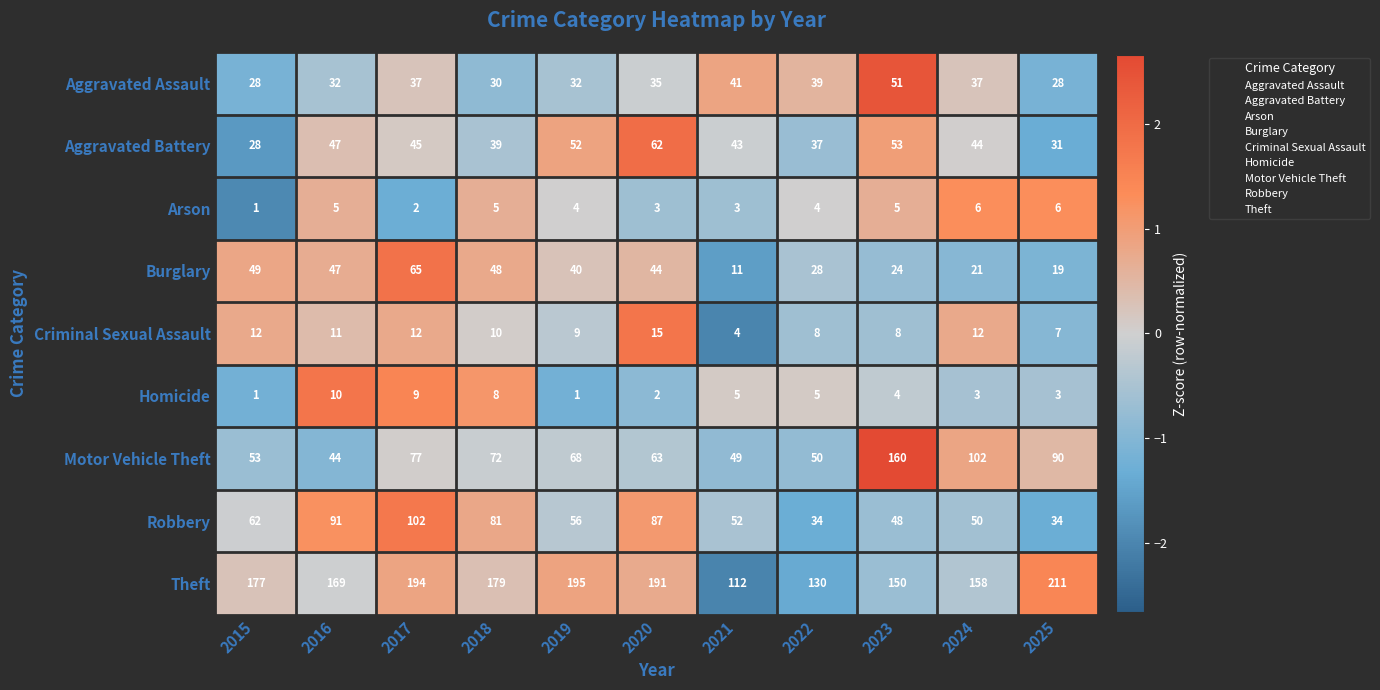

Read the Aggravated Assault value at 2023, to the nearest 5.

50